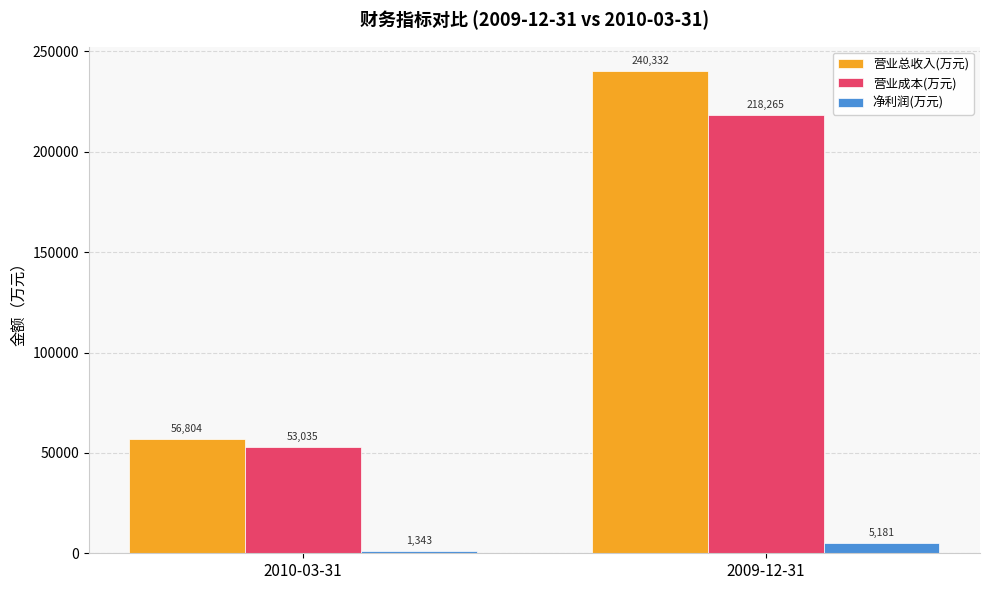

Count the number of data series in this chart.

3